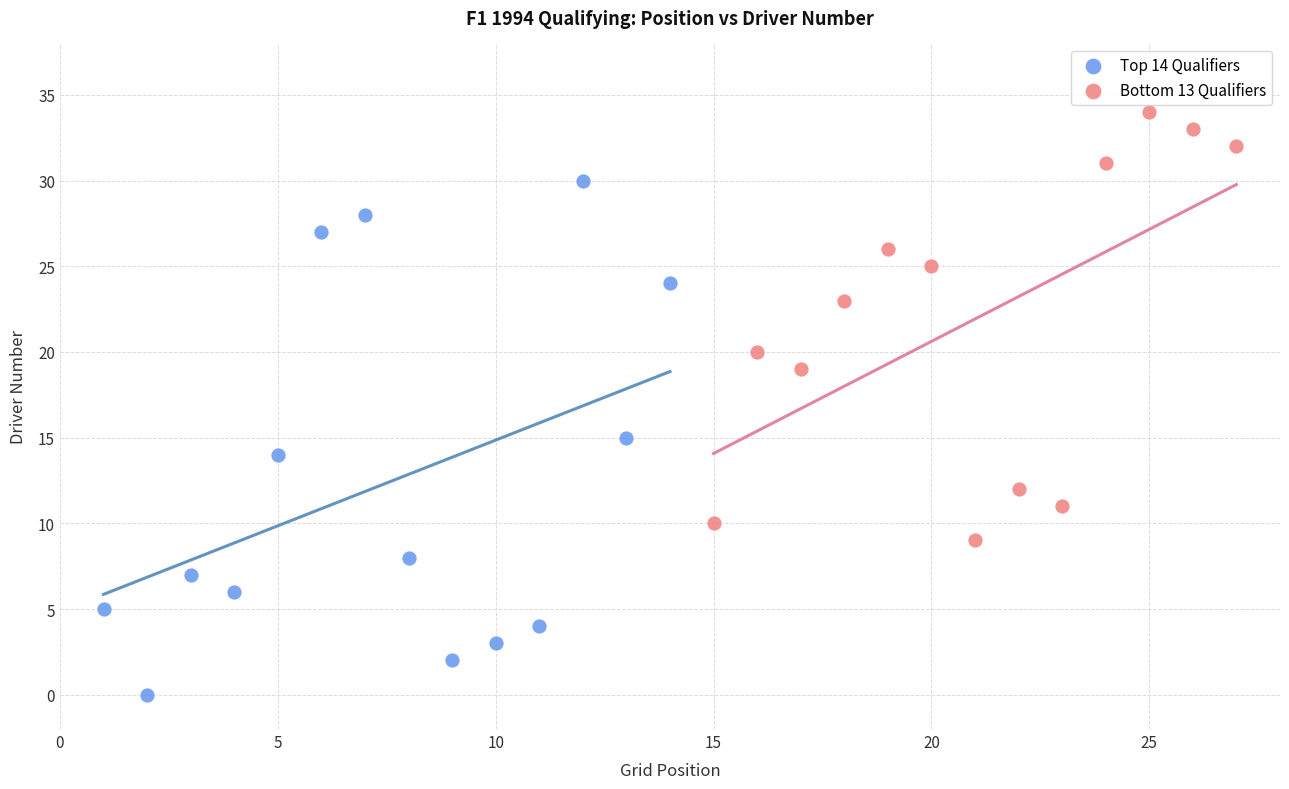

Which series reaches the maximum Y coordinate?

Bottom 13 Qualifiers